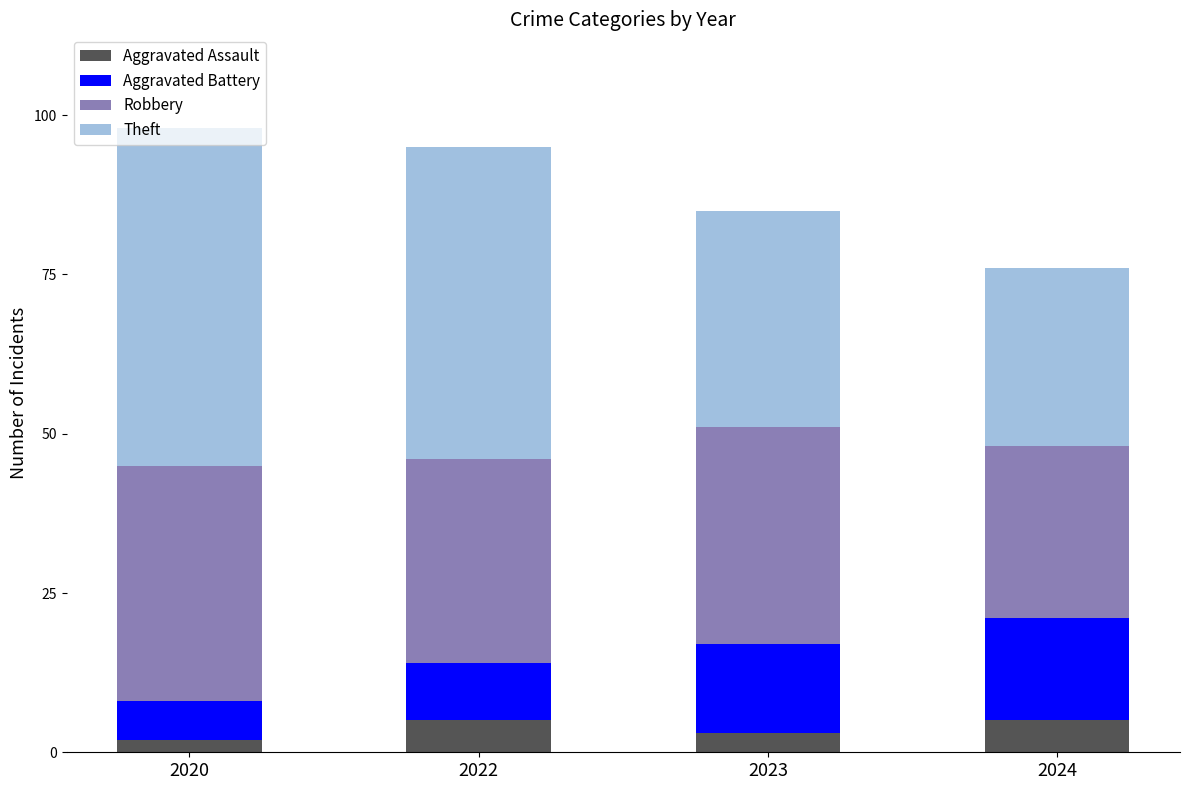

What is the total value across all series at 2023?

85